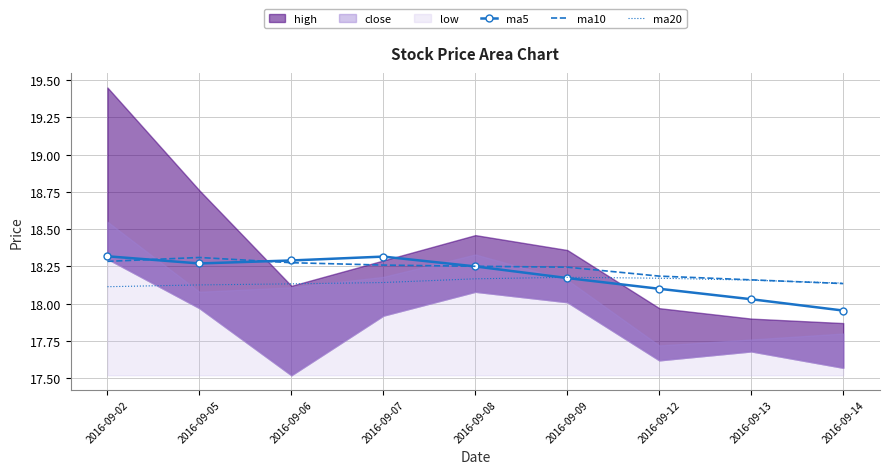

Is it true that ma10 equals 27.9 at 2016-09-02?

False